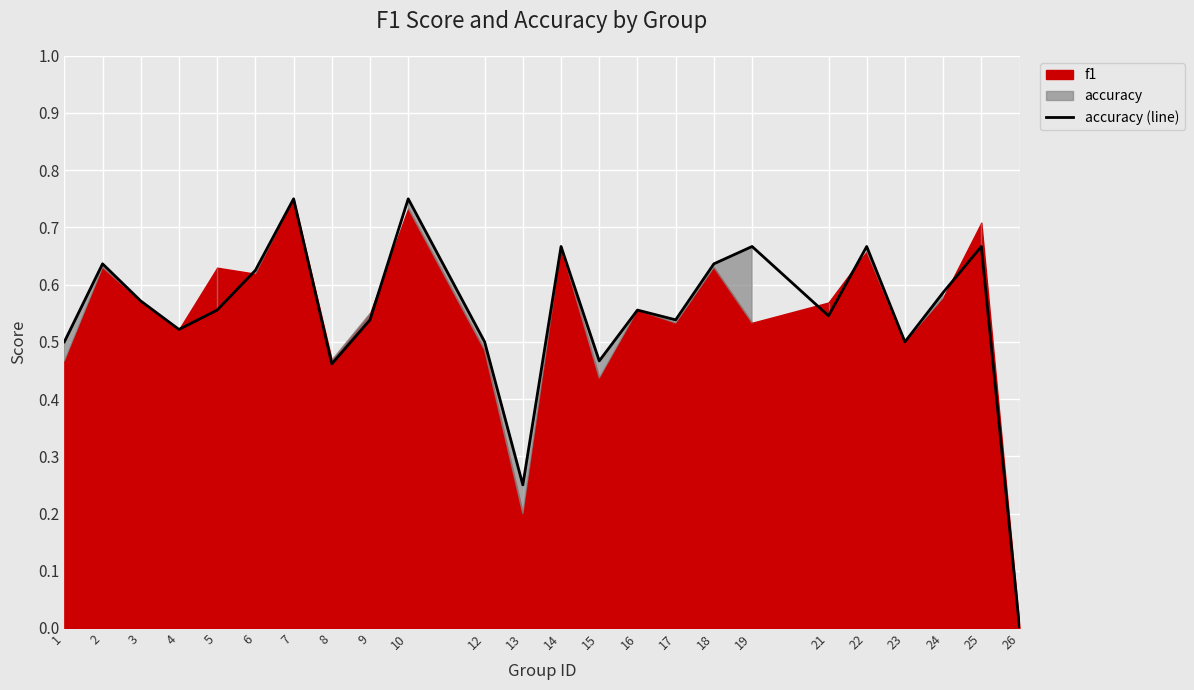

Reading left to right, list all the values displayed in this chart.

0.5	0.6	0.6	0.5	0.6	0.6	0.8	0.5	0.5	0.8	0.5	0.2	0.7	0.5	0.6	0.5	0.6	0.7	0.5	0.7	0.5	0.6	0.7	0.0